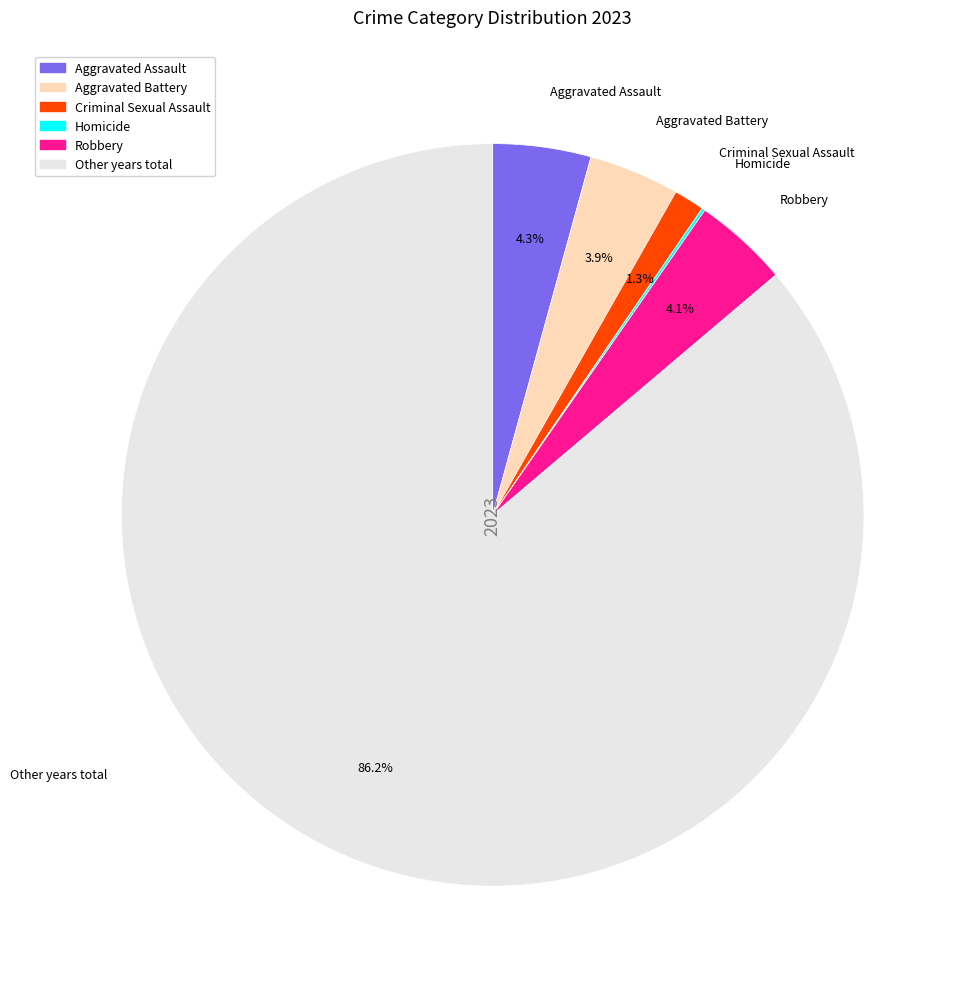

Does any single category account for the majority?

Yes